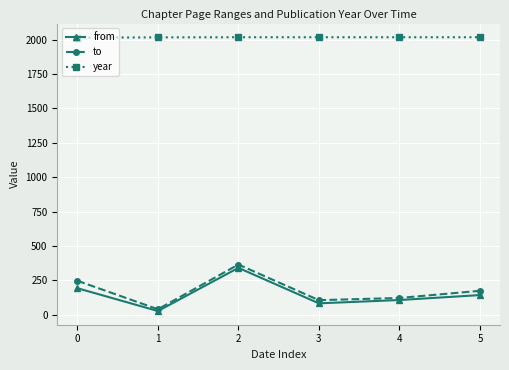

In to, how many points are higher than both neighbors (excluding endpoints)?

1